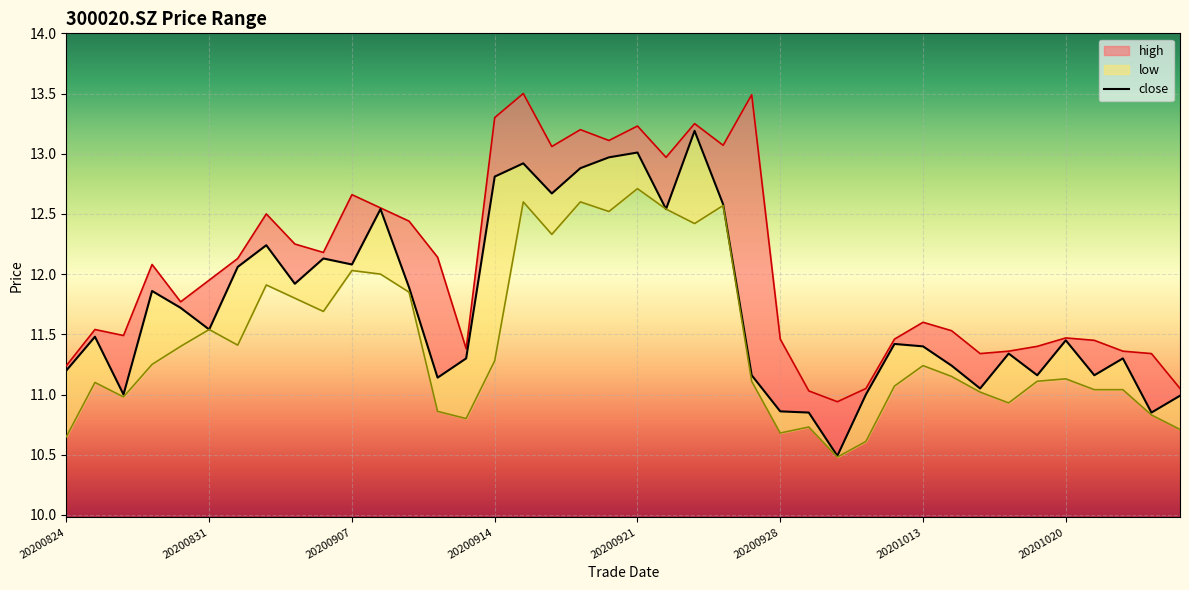

True or false: high and low cross at least once.

False